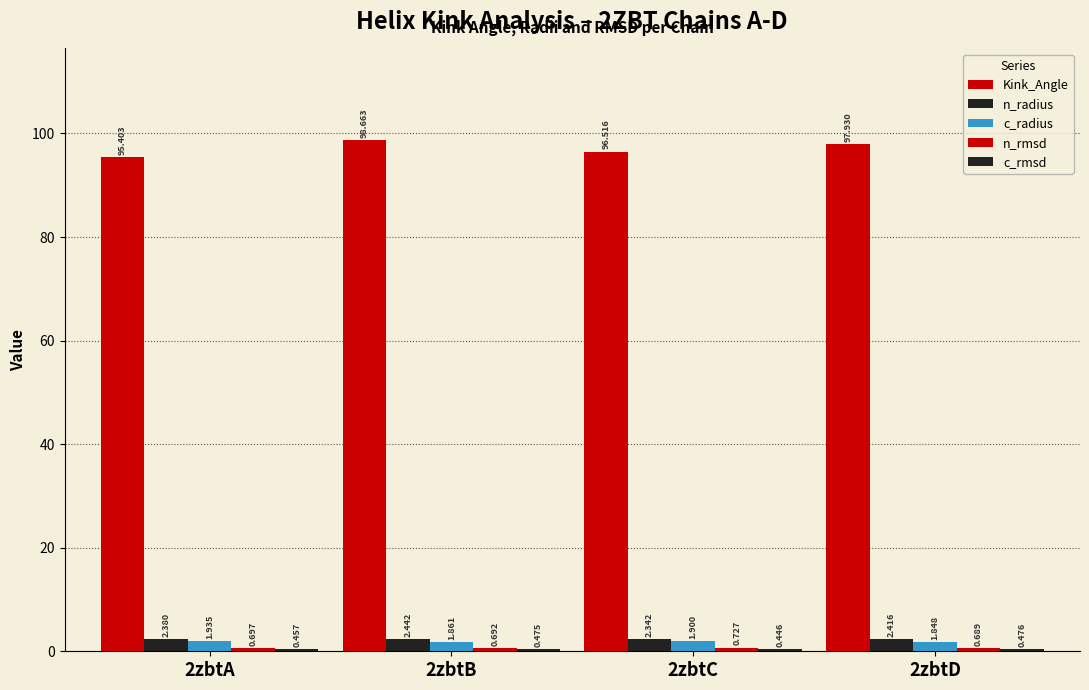

Which series has the widest spread of values?

Kink_Angle